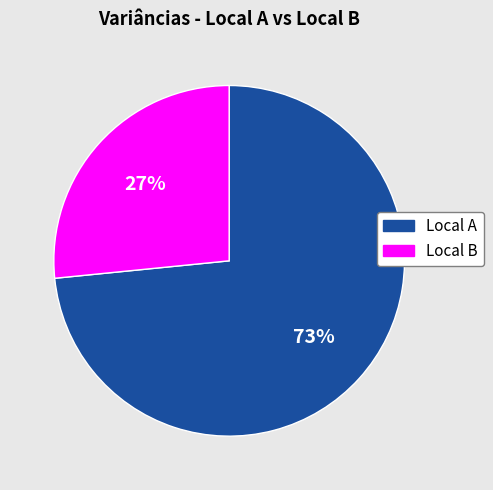

Combined, do Local A and Local B account for over 50%?

Yes